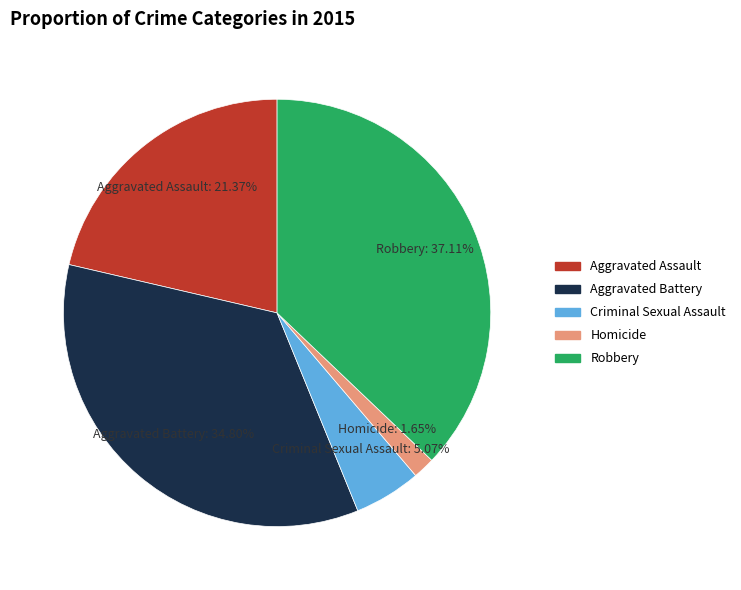

What percentage is NOT represented by Robbery?

62.9%